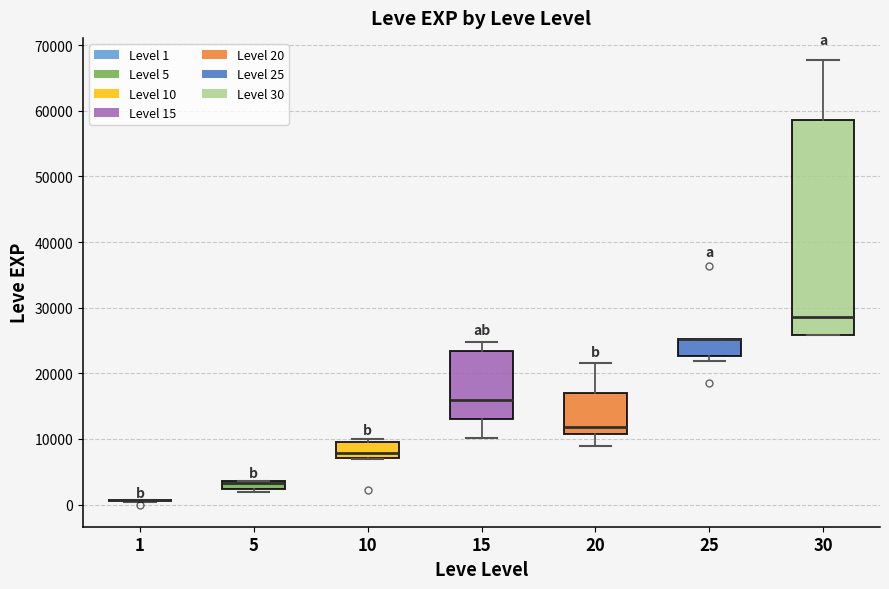

Where is the upper edge of the box at x = 5 on the y-axis? The values are not printed on the chart, so give them approximately, as read against the axis.

4000